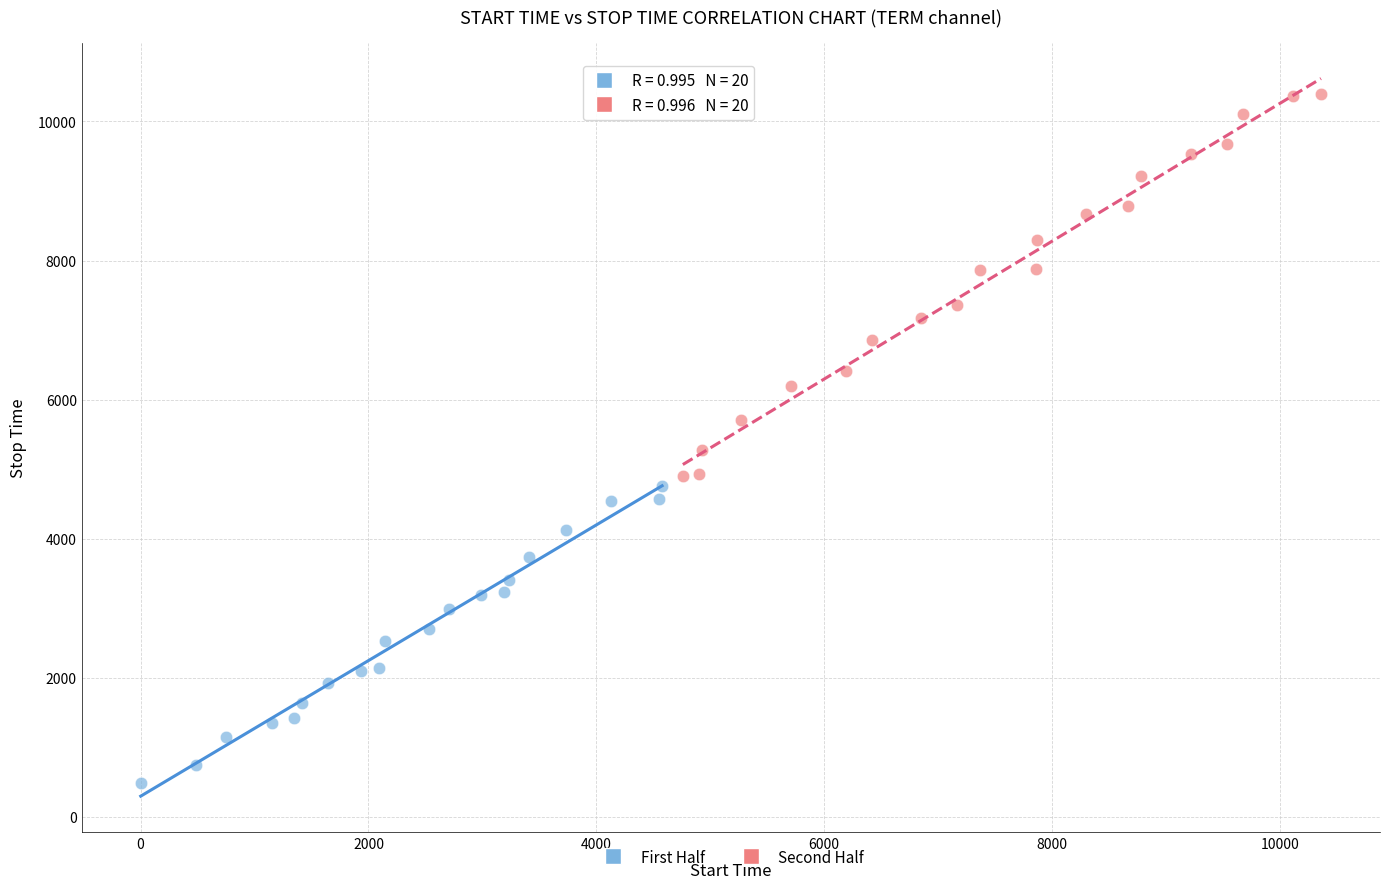

Which series reaches the maximum Y coordinate?

Second Half